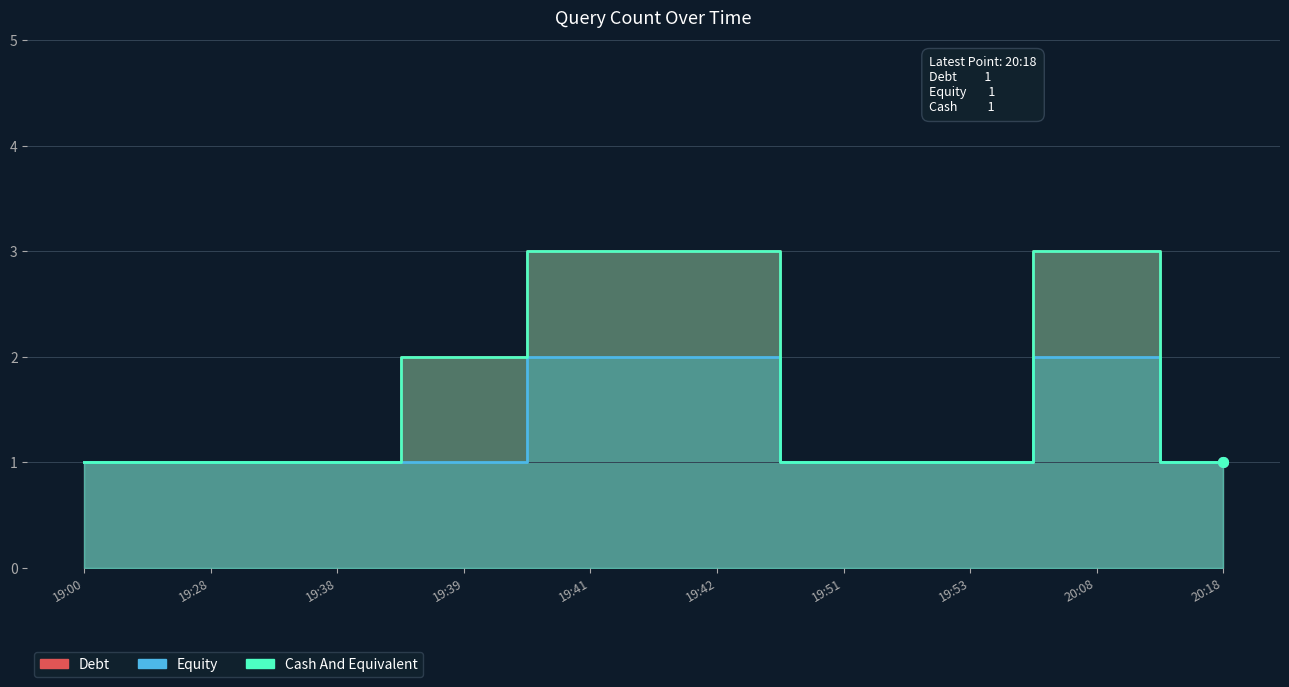

What is the difference between the Debt values at 19:41 and 19:39?

1